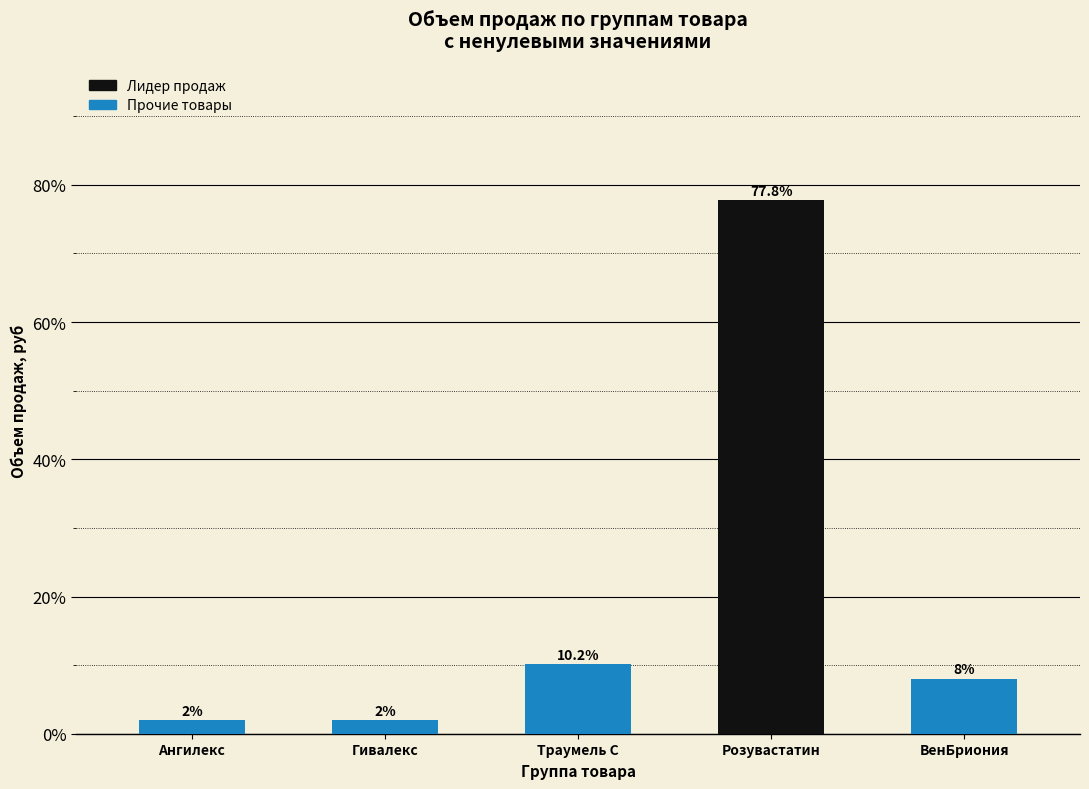

Reading left to right, transcribe all the data shown in this chart.

2.0	2.0	10.2	77.8	8.0